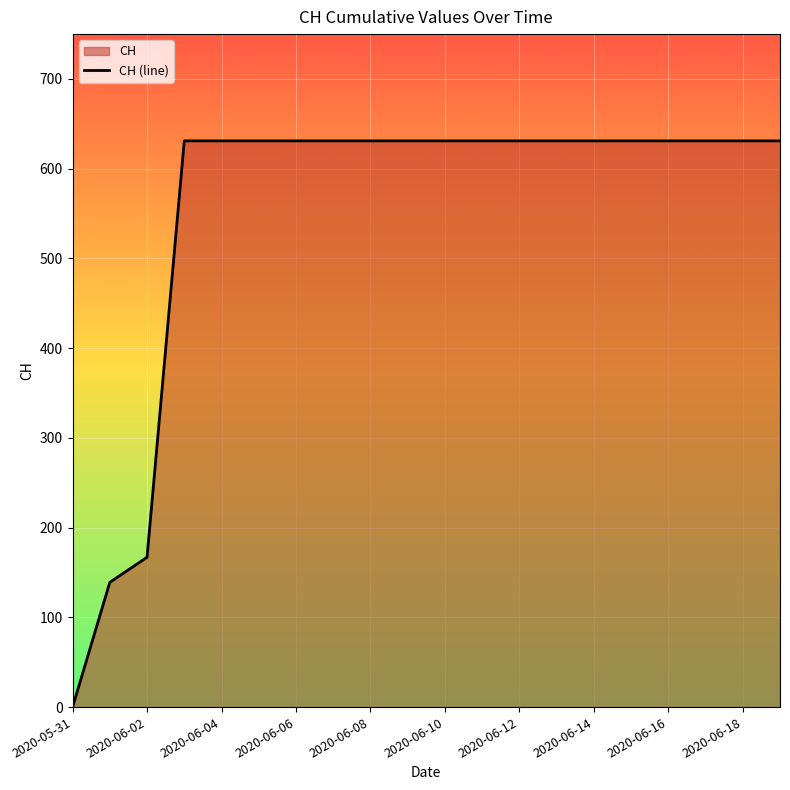

What is the difference between the maximum and minimum values?

631